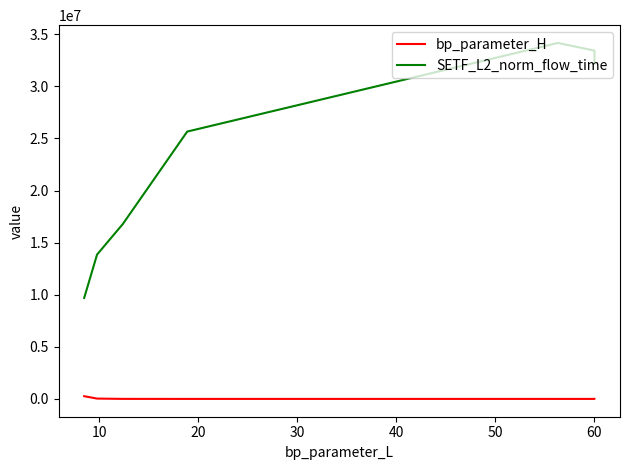

What are all the series names shown in the legend?

bp_parameter_H, SETF_L2_norm_flow_time